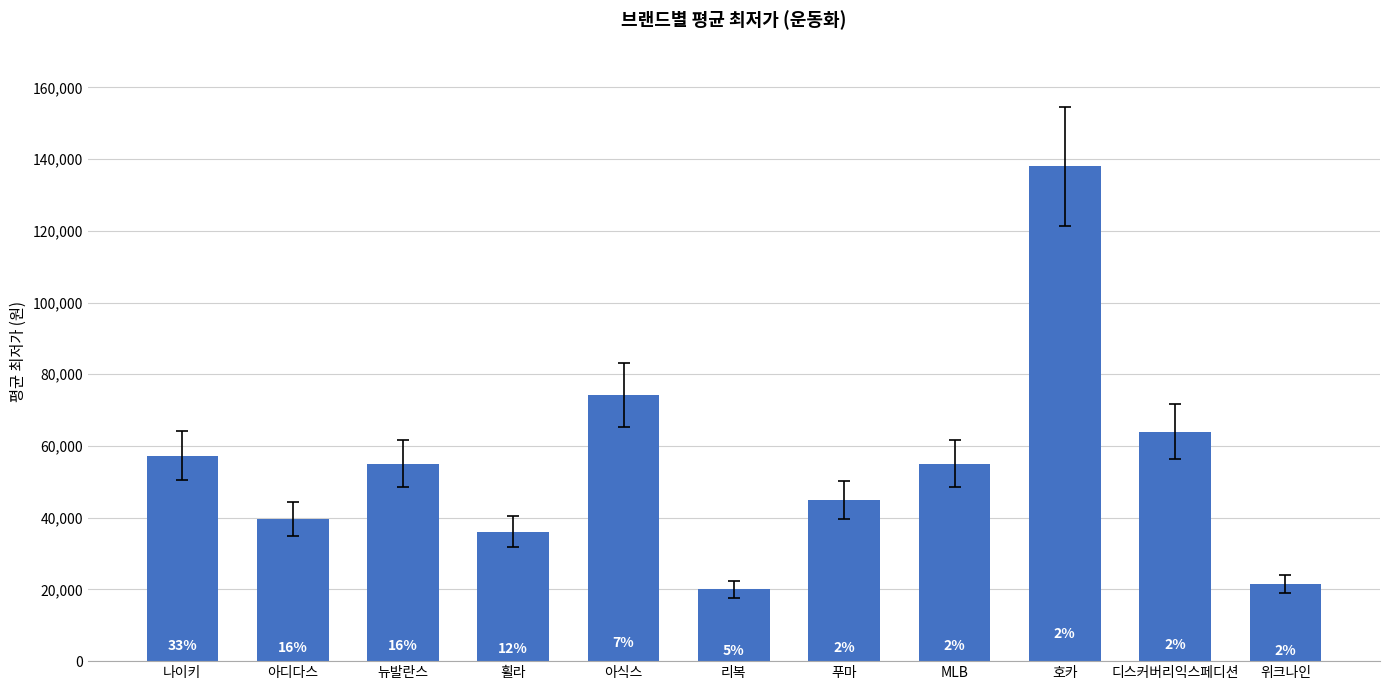

How many bars are there in total?

11